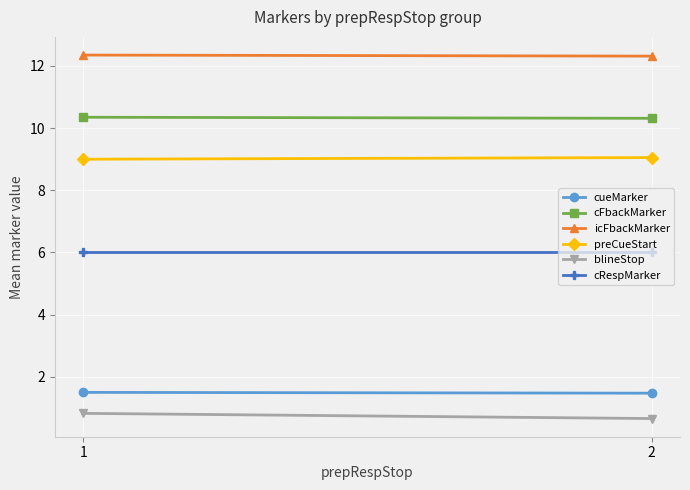

Reading left to right, extract all data points from this chart.

cueMarker: 1.5	1.5
cFbackMarker: 10.3	10.3
icFbackMarker: 12.3	12.3
preCueStart: 9.0	9.1
blineStop: 0.8	0.7
cRespMarker: 6.0	6.0